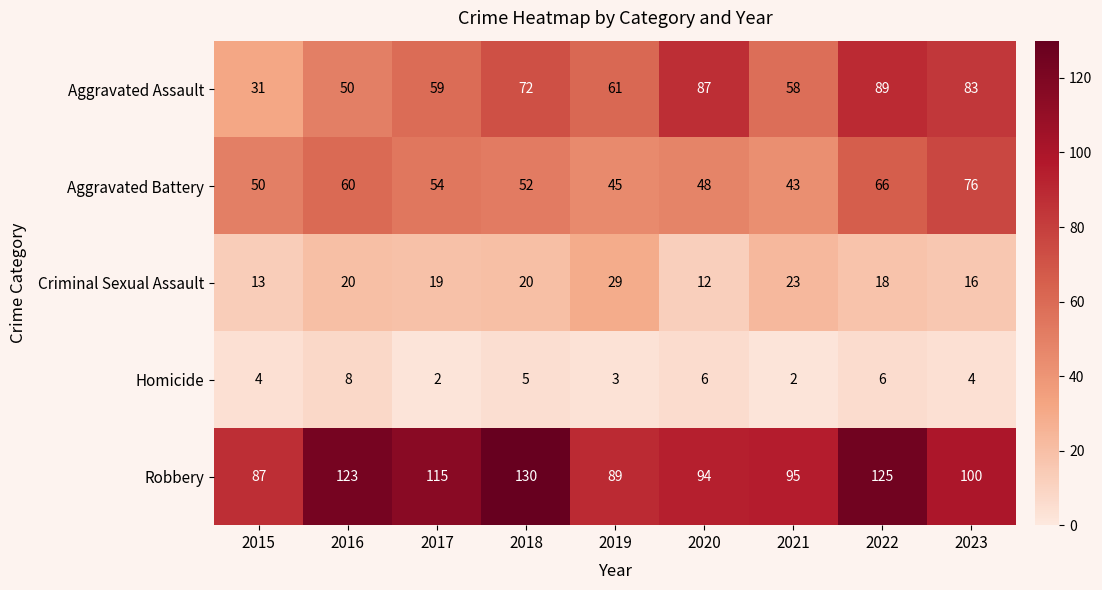

What is the sum of the Aggravated Assault values at 2022 and 2021?

147